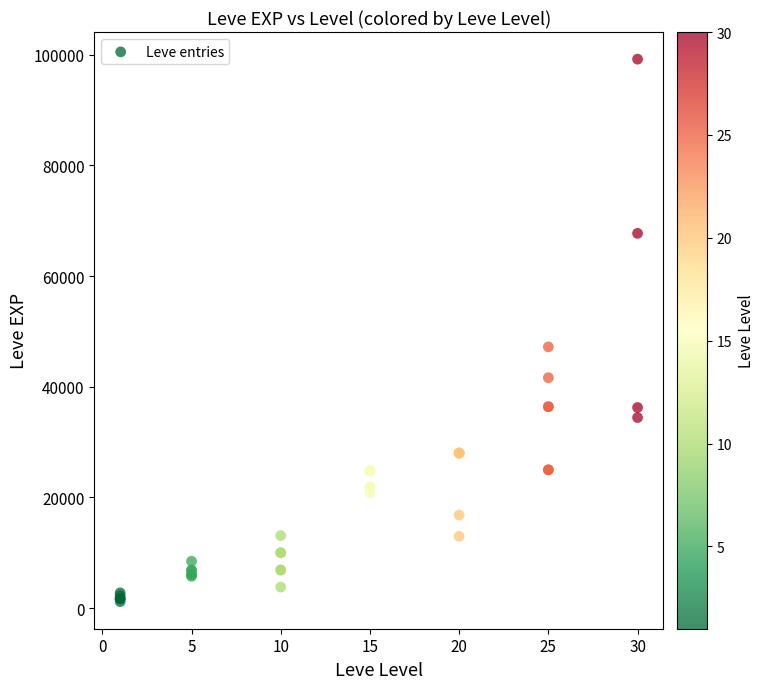

What Y value in the scatter plot is closest to 50190?

47200